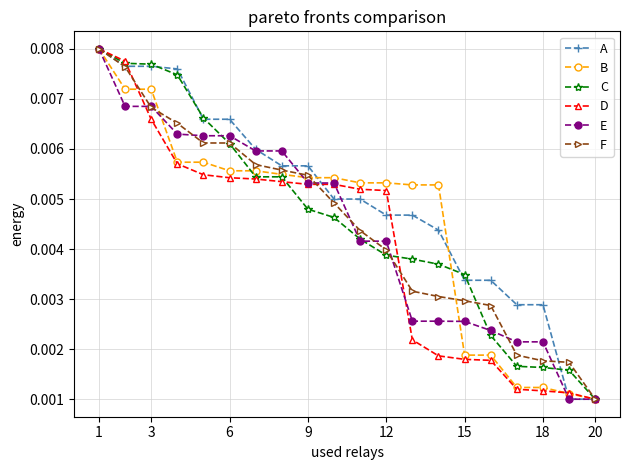

How many A values are between 0 and 1?

20